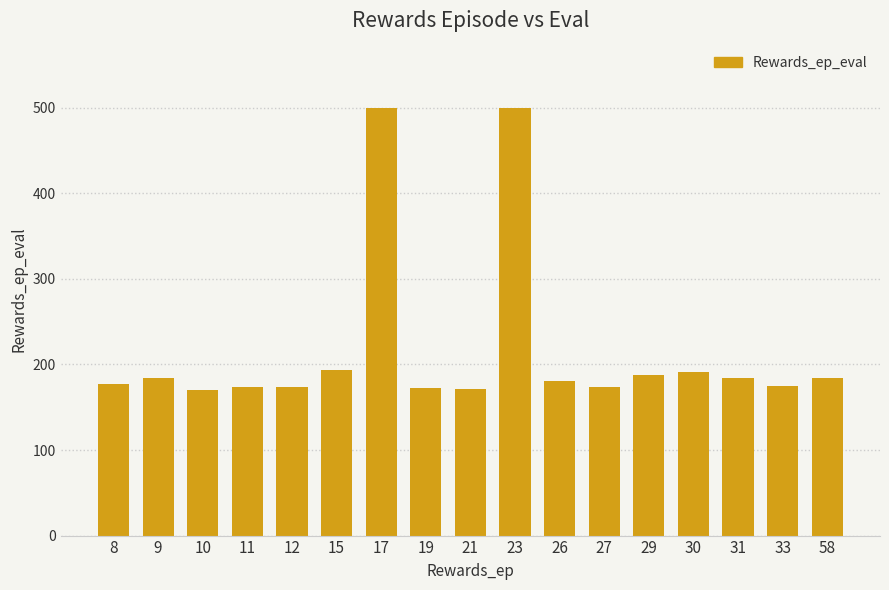

Does the chart contain stacked bars?

No